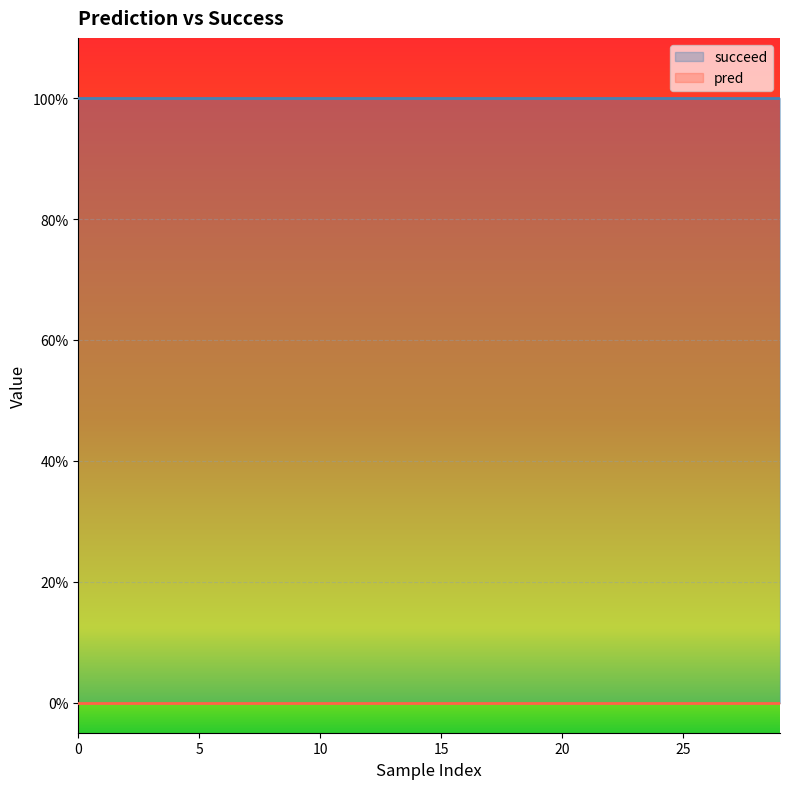

Rank the series by their average value, from highest to lowest.

succeed, pred